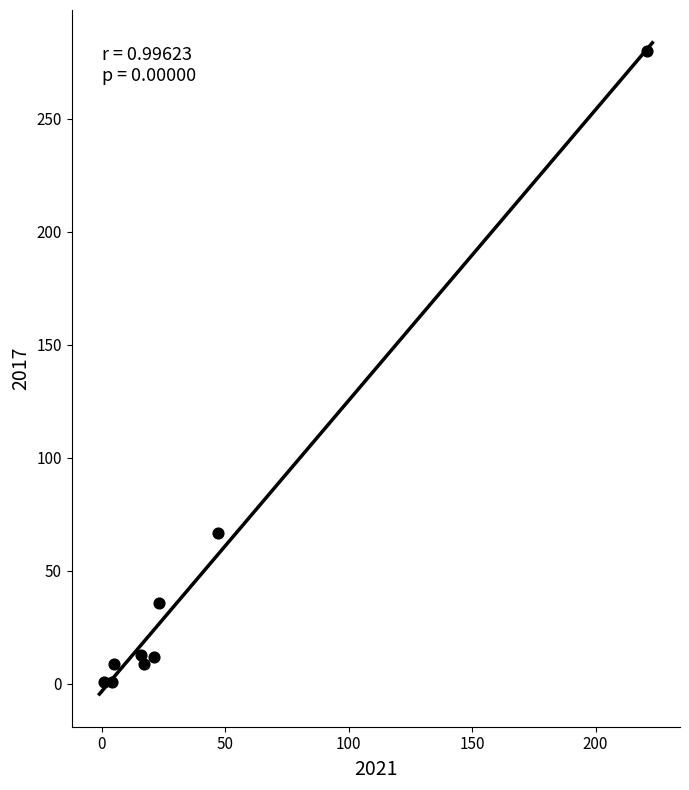

What Y value in the scatter plot is closest to 140?

67